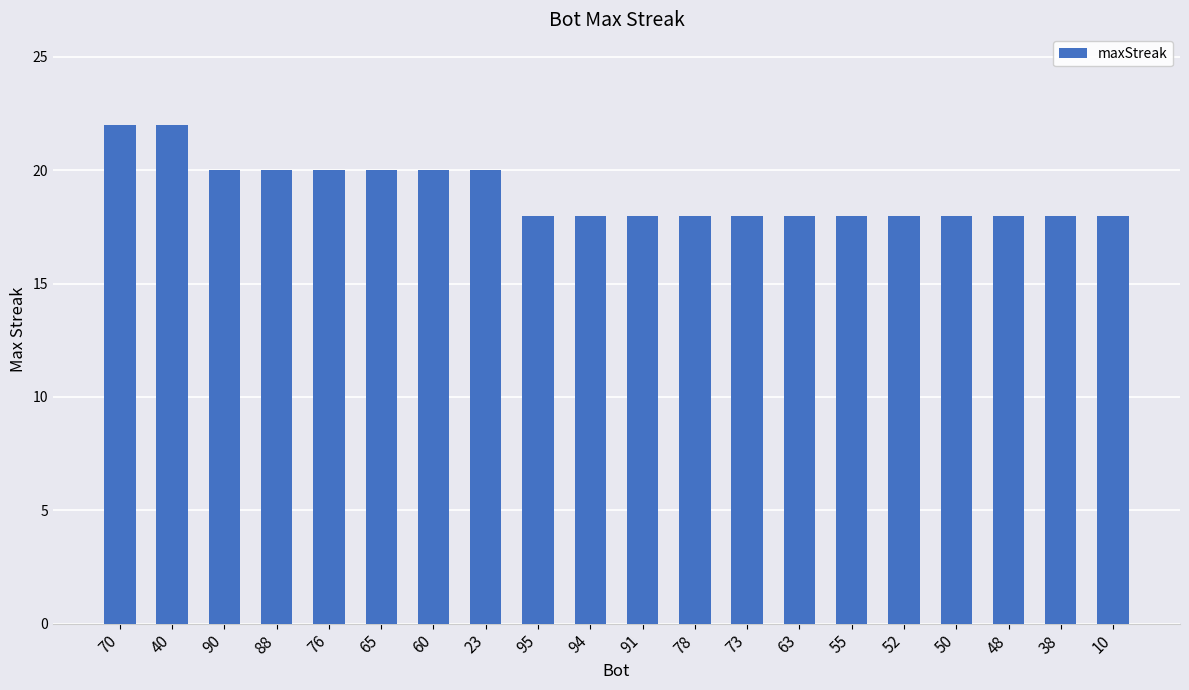

What is the average value?

19